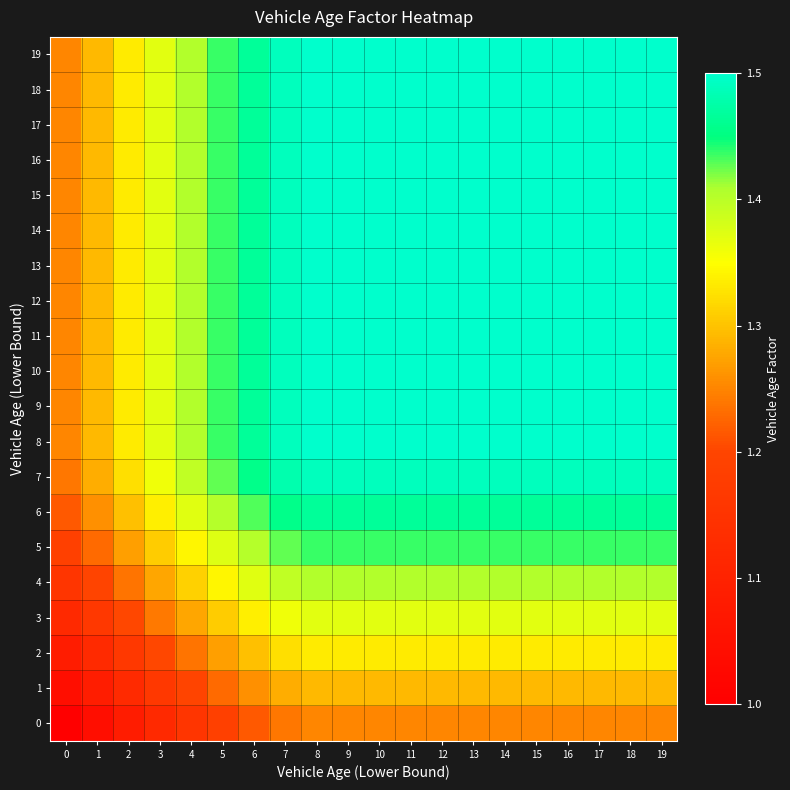

What is the spread (max minus min) of values at 12?

0.2